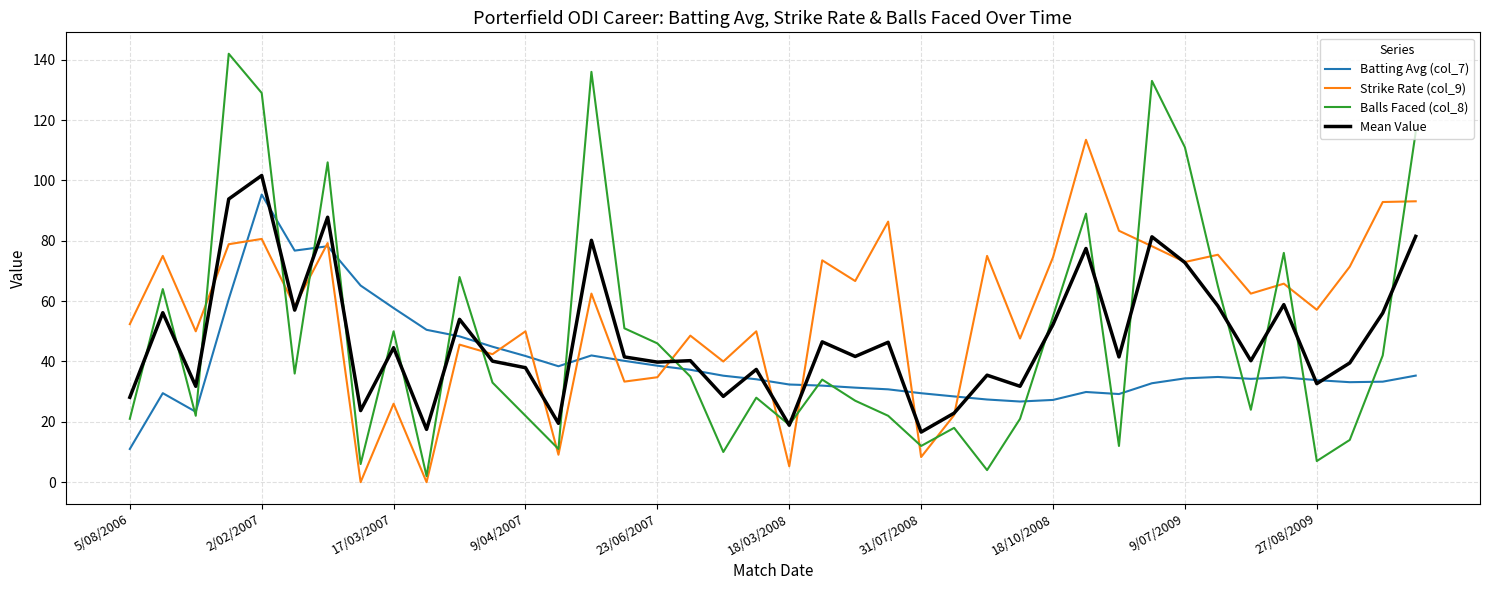

Which series has the largest total across all categories?

Strike Rate (col_9)